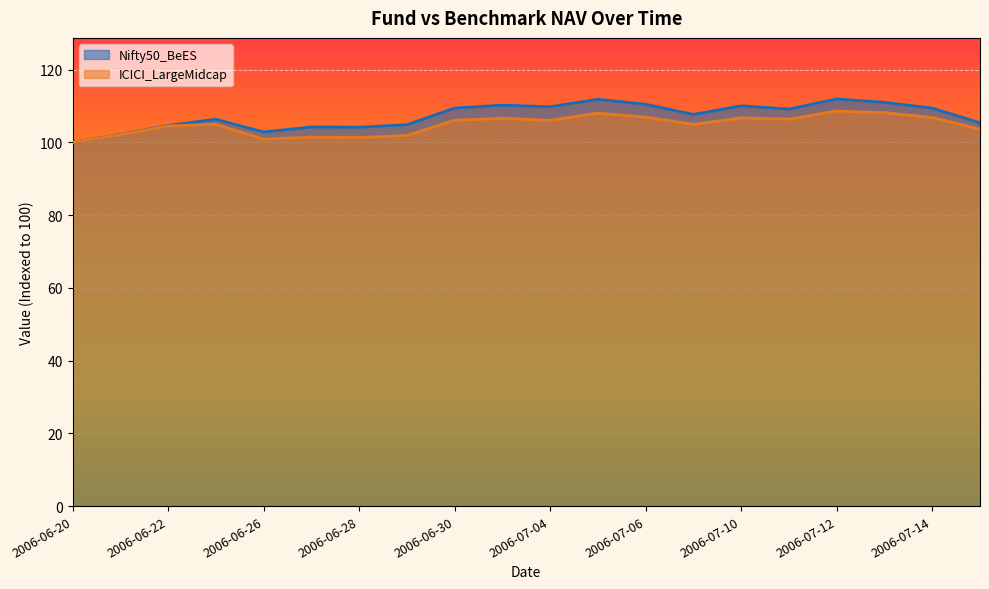

Is the value of ICICI_LargeMidcap at 2006-07-03 greater than the value of Nifty50_BeES at 2006-07-03?

No